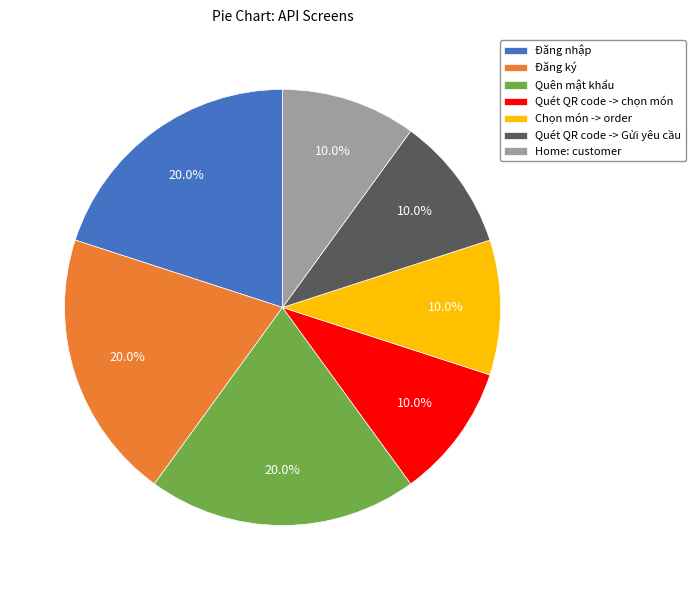

Count the number of slices in the pie.

7